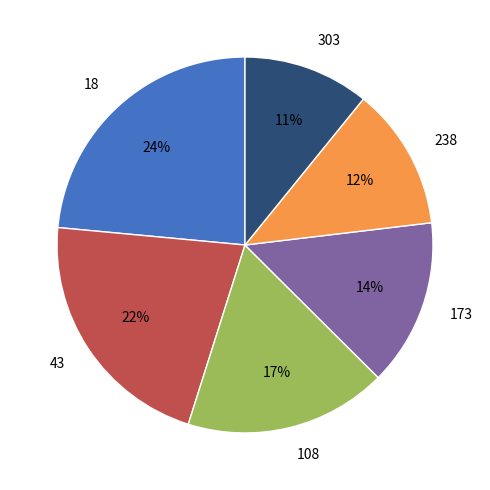

What is the largest slice in the pie chart?

18